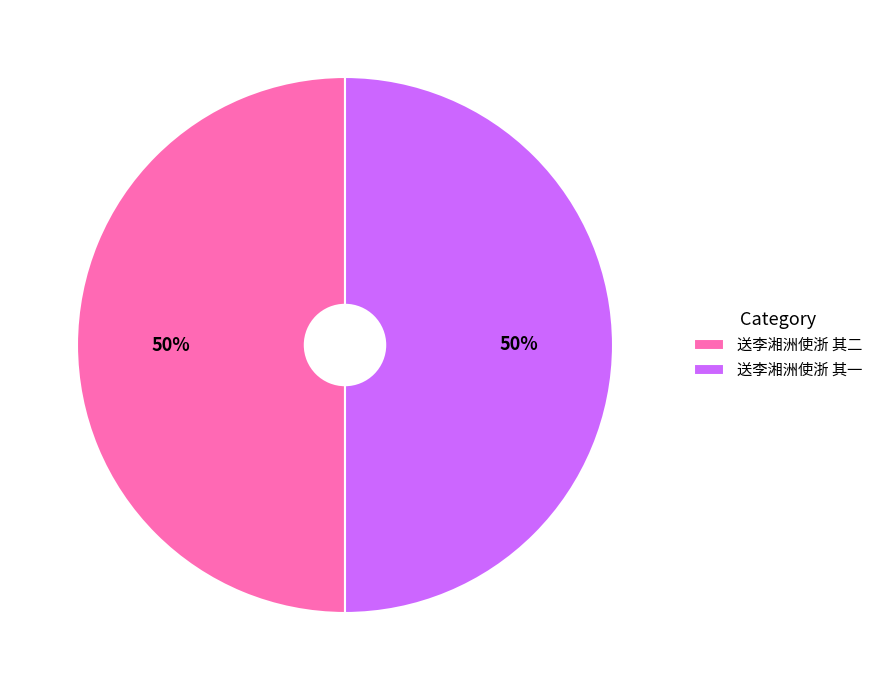

What percentage is the 送李湘洲使浙 其一 slice, to the nearest percent?

50%